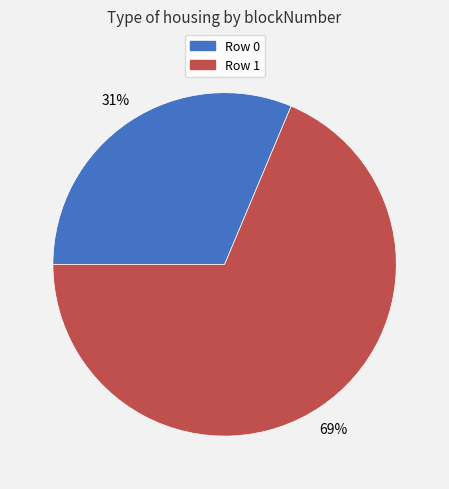

To the nearest percent, what is the average slice percentage?

50%